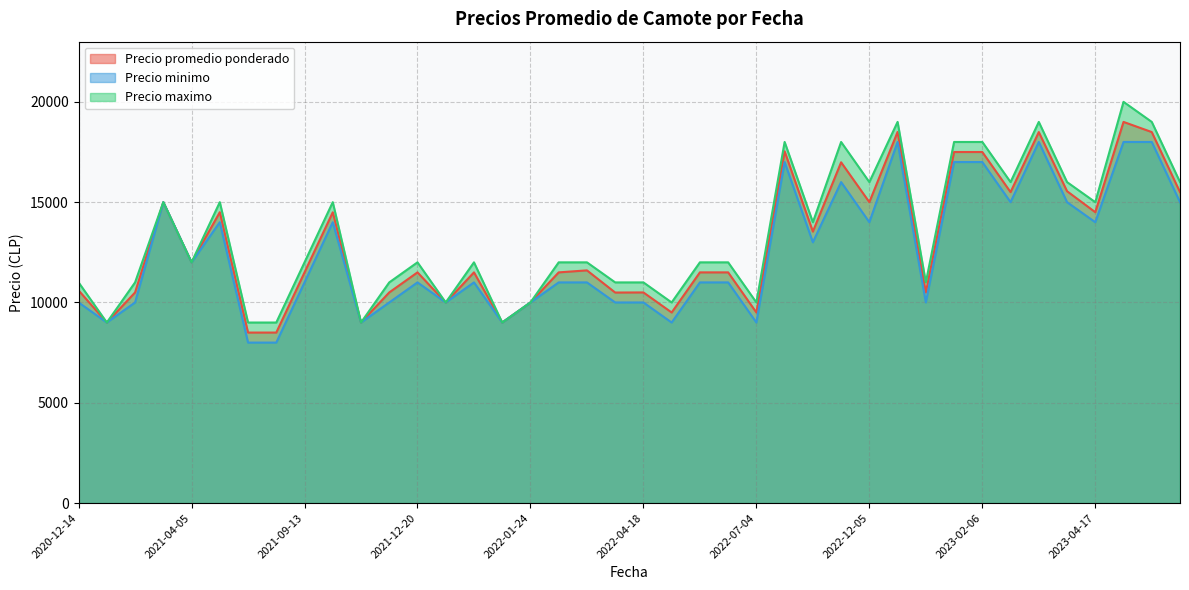

True or false: Precio promedio ponderado has a value of 22392 at 2022-12-05.

False